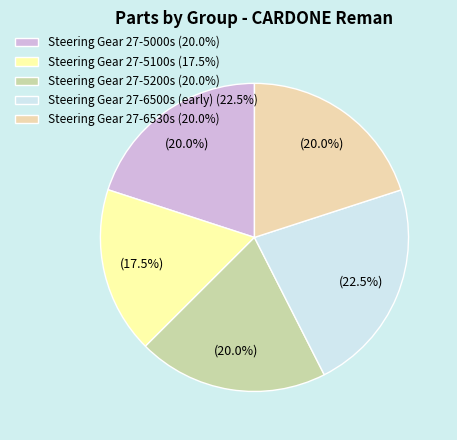

Do Steering Gear 27-6500s (early) (22.5%) and Steering Gear 27-5100s (17.5%) together represent more than half of the pie?

No